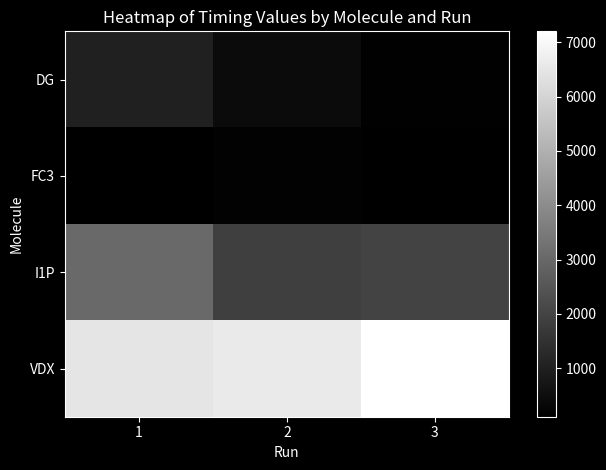

How many distinct data groups are displayed?

4